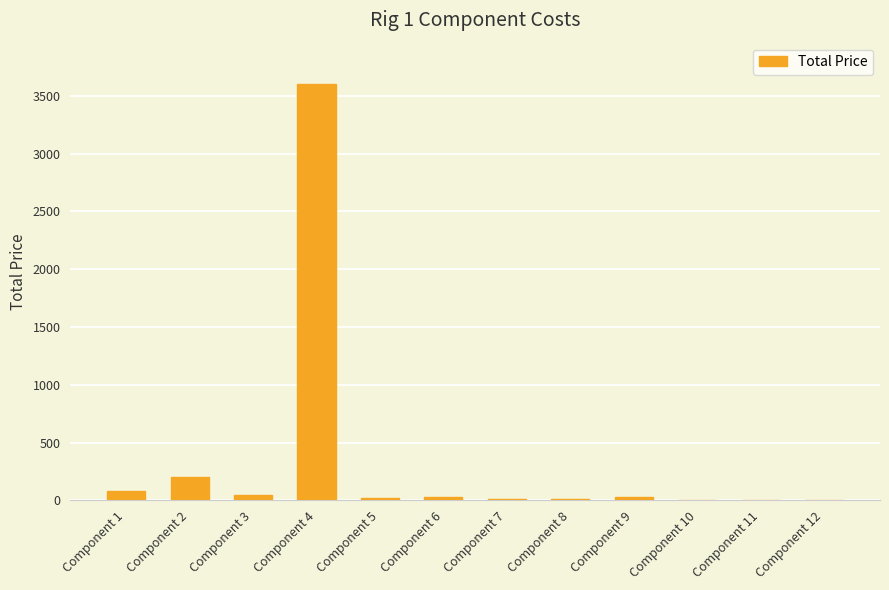

What is the sum of all values?

4035